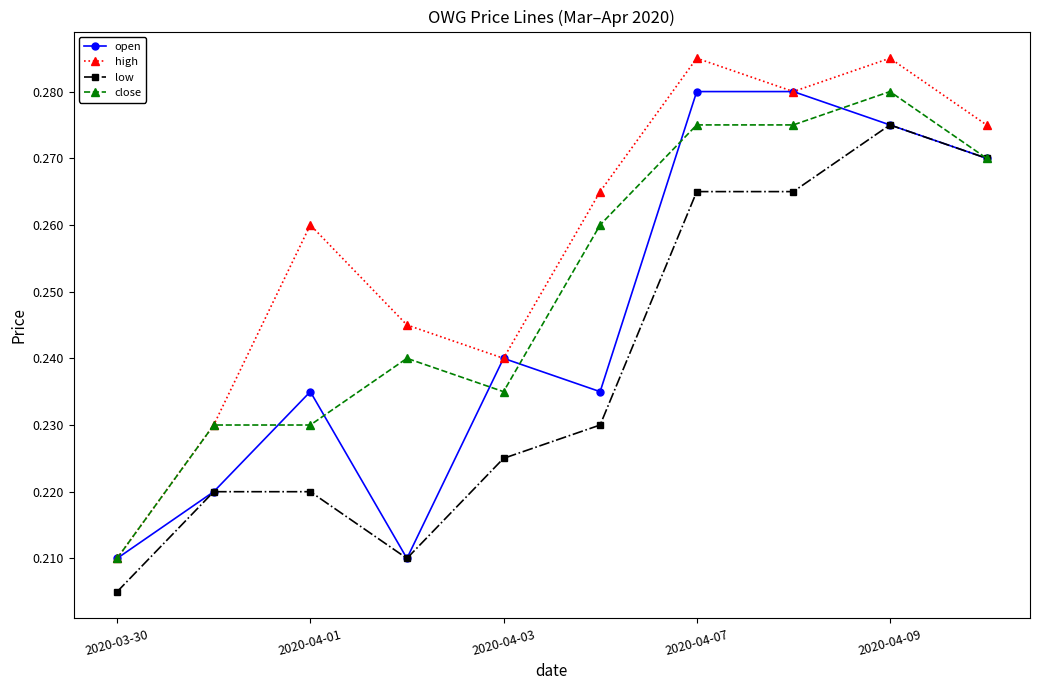

Which series has the largest total across all categories?

high